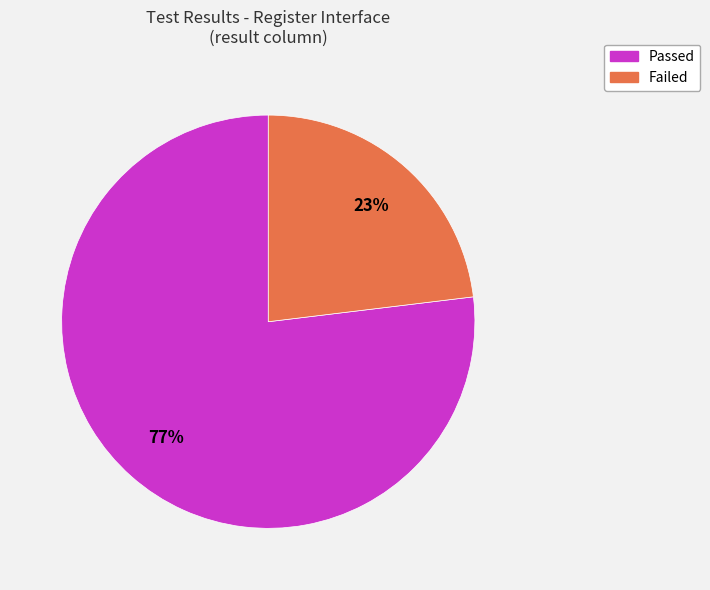

Which slice is the smallest?

Failed